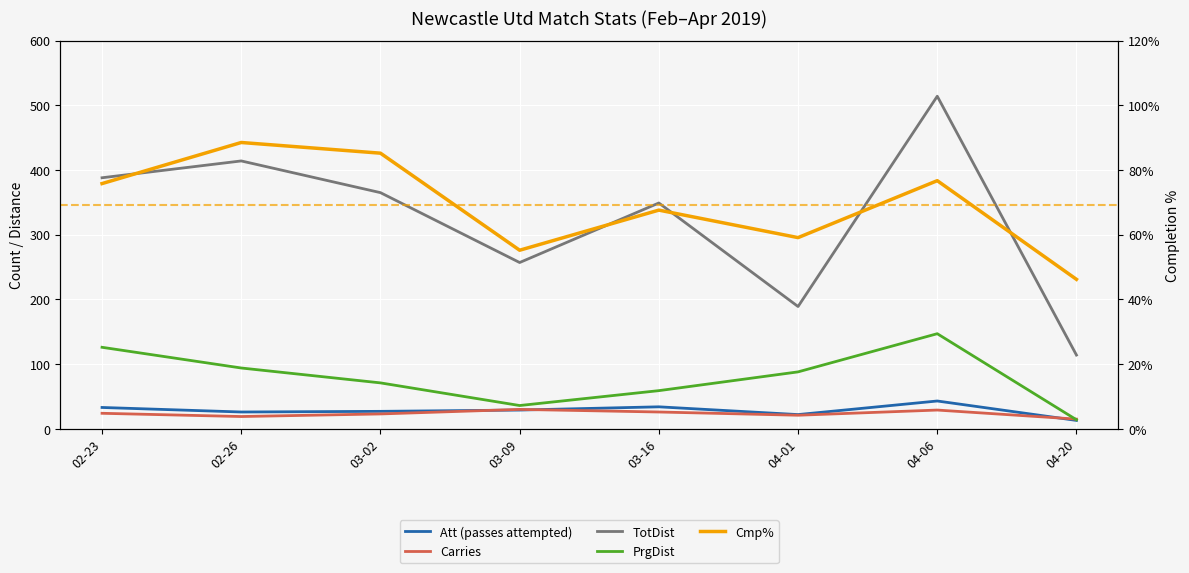

How many data points in Carries are less than 24?

4